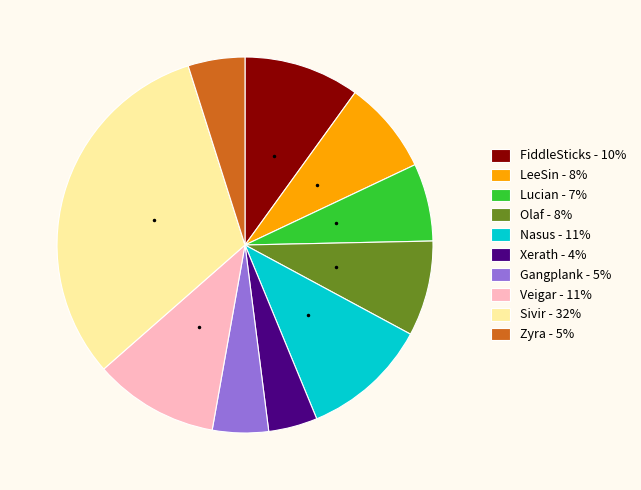

The Lucian slice represents 7% of the pie. True or false?

True